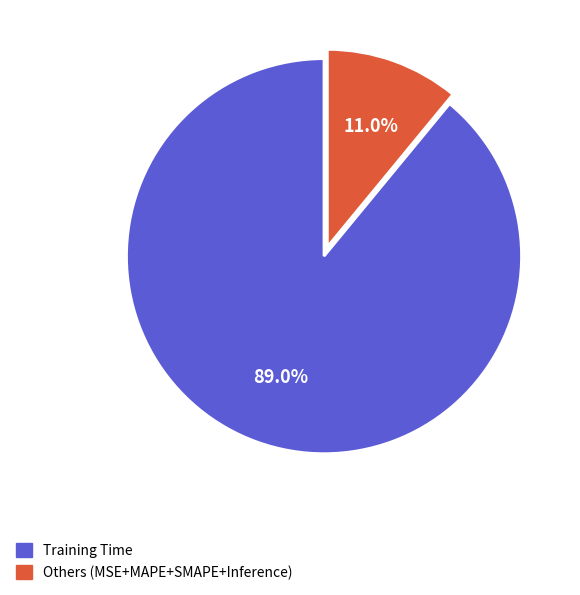

Is there a majority slice in this chart?

Yes